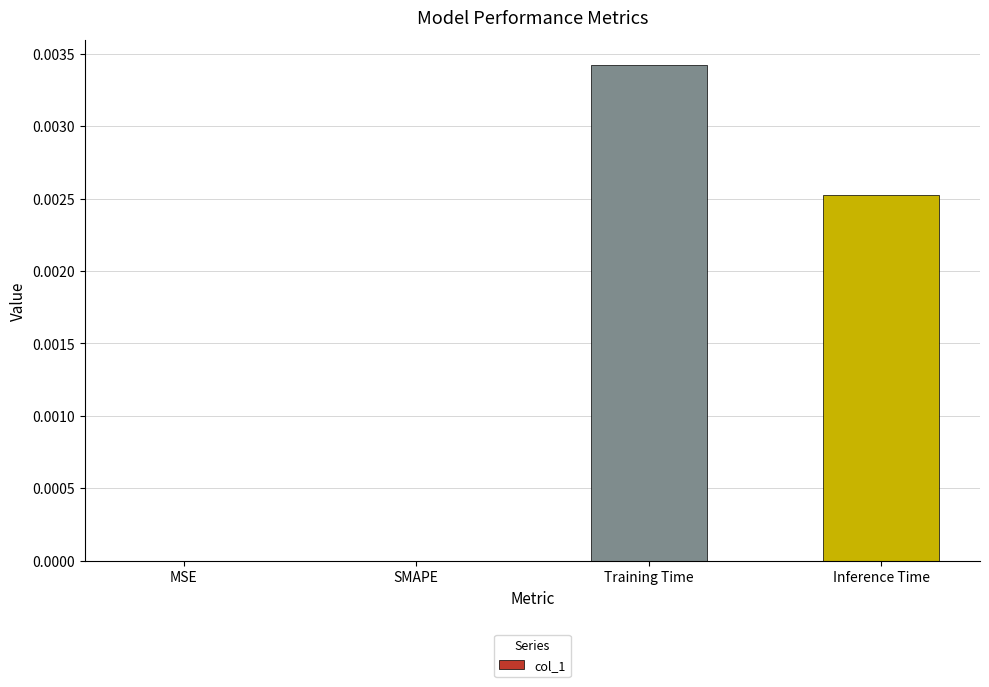

Between Training Time and Inference Time, which is larger?

Training Time